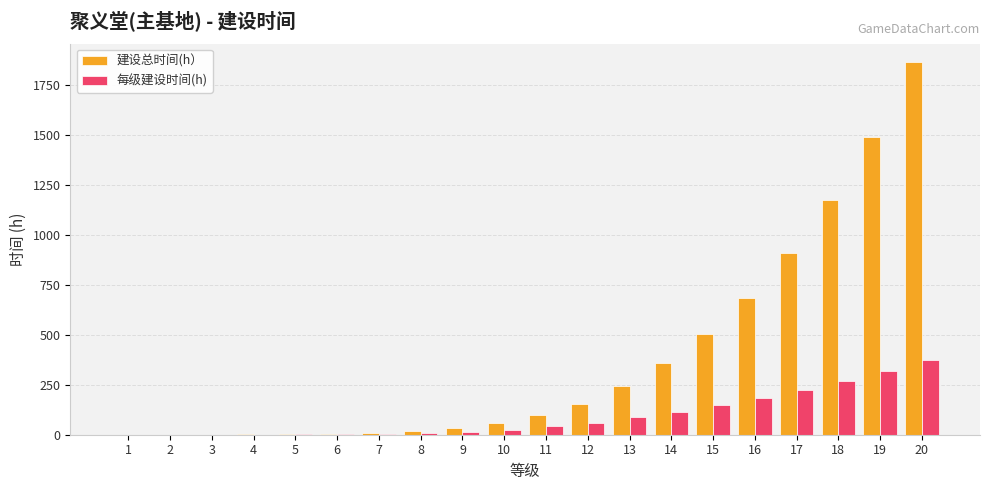

What is the sum of all 每级建设时间(h) values?

1862.8